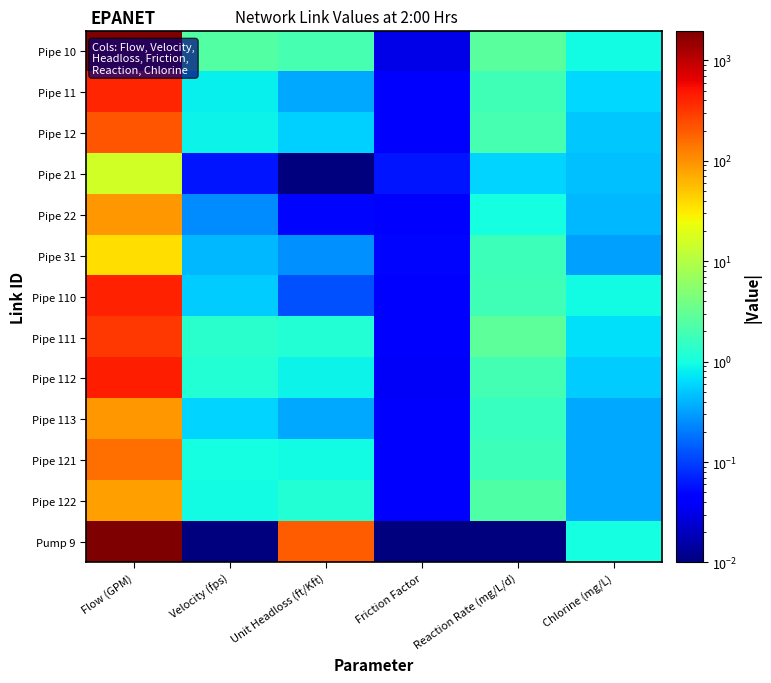

Reading left to right, extract all data points from this chart.

Pipe 10: Flow (GPM)=1960.0	Velocity (fps)=2.5	Unit Headloss (ft/Kft)=2.0	Friction Factor=0.0	Reaction Rate (mg/L/d)=2.7	Chlorine (mg/L)=0.9
Pipe 11: Flow (GPM)=397.9	Velocity (fps)=0.8	Unit Headloss (ft/Kft)=0.3	Friction Factor=0.0	Reaction Rate (mg/L/d)=1.9	Chlorine (mg/L)=0.6
Pipe 12: Flow (GPM)=210.6	Velocity (fps)=0.9	Unit Headloss (ft/Kft)=0.6	Friction Factor=0.0	Reaction Rate (mg/L/d)=2.0	Chlorine (mg/L)=0.5
Pipe 21: Flow (GPM)=15.8	Velocity (fps)=0.1	Unit Headloss (ft/Kft)=0.0	Friction Factor=0.1	Reaction Rate (mg/L/d)=0.6	Chlorine (mg/L)=0.5
Pipe 22: Flow (GPM)=89.4	Velocity (fps)=0.2	Unit Headloss (ft/Kft)=0.1	Friction Factor=0.0	Reaction Rate (mg/L/d)=1.0	Chlorine (mg/L)=0.4
Pipe 31: Flow (GPM)=36.3	Velocity (fps)=0.4	Unit Headloss (ft/Kft)=0.3	Friction Factor=0.0	Reaction Rate (mg/L/d)=1.8	Chlorine (mg/L)=0.3
Pipe 110: Flow (GPM)=421.6	Velocity (fps)=0.5	Unit Headloss (ft/Kft)=0.1	Friction Factor=0.0	Reaction Rate (mg/L/d)=1.8	Chlorine (mg/L)=0.9
Pipe 111: Flow (GPM)=320.4	Velocity (fps)=1.3	Unit Headloss (ft/Kft)=1.2	Friction Factor=0.0	Reaction Rate (mg/L/d)=2.8	Chlorine (mg/L)=0.7
Pipe 112: Flow (GPM)=429.0	Velocity (fps)=1.2	Unit Headloss (ft/Kft)=0.9	Friction Factor=0.0	Reaction Rate (mg/L/d)=1.9	Chlorine (mg/L)=0.5
Pipe 113: Flow (GPM)=90.6	Velocity (fps)=0.6	Unit Headloss (ft/Kft)=0.3	Friction Factor=0.0	Reaction Rate (mg/L/d)=1.6	Chlorine (mg/L)=0.3
Pipe 121: Flow (GPM)=156.3	Velocity (fps)=1.0	Unit Headloss (ft/Kft)=0.9	Friction Factor=0.0	Reaction Rate (mg/L/d)=1.8	Chlorine (mg/L)=0.3
Pipe 122: Flow (GPM)=83.7	Velocity (fps)=0.9	Unit Headloss (ft/Kft)=1.2	Friction Factor=0.0	Reaction Rate (mg/L/d)=2.3	Chlorine (mg/L)=0.3
Pump 9: Flow (GPM)=1960.0	Velocity (fps)=0.0	Unit Headloss (ft/Kft)=191.1	Friction Factor=0.0	Reaction Rate (mg/L/d)=0.0	Chlorine (mg/L)=1.0